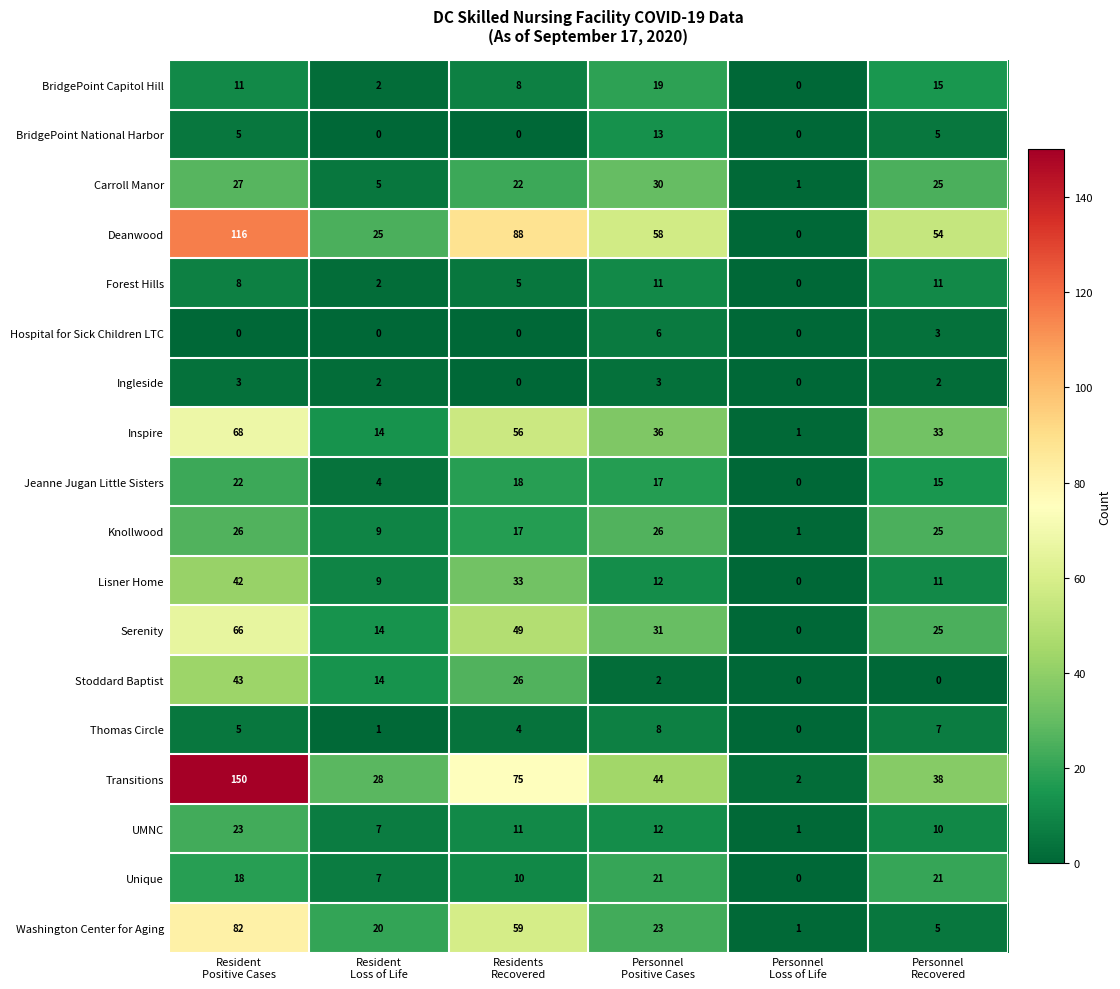

What is the difference between the maximum and second lowest values in the Jeanne Jugan Little Sisters series?

18